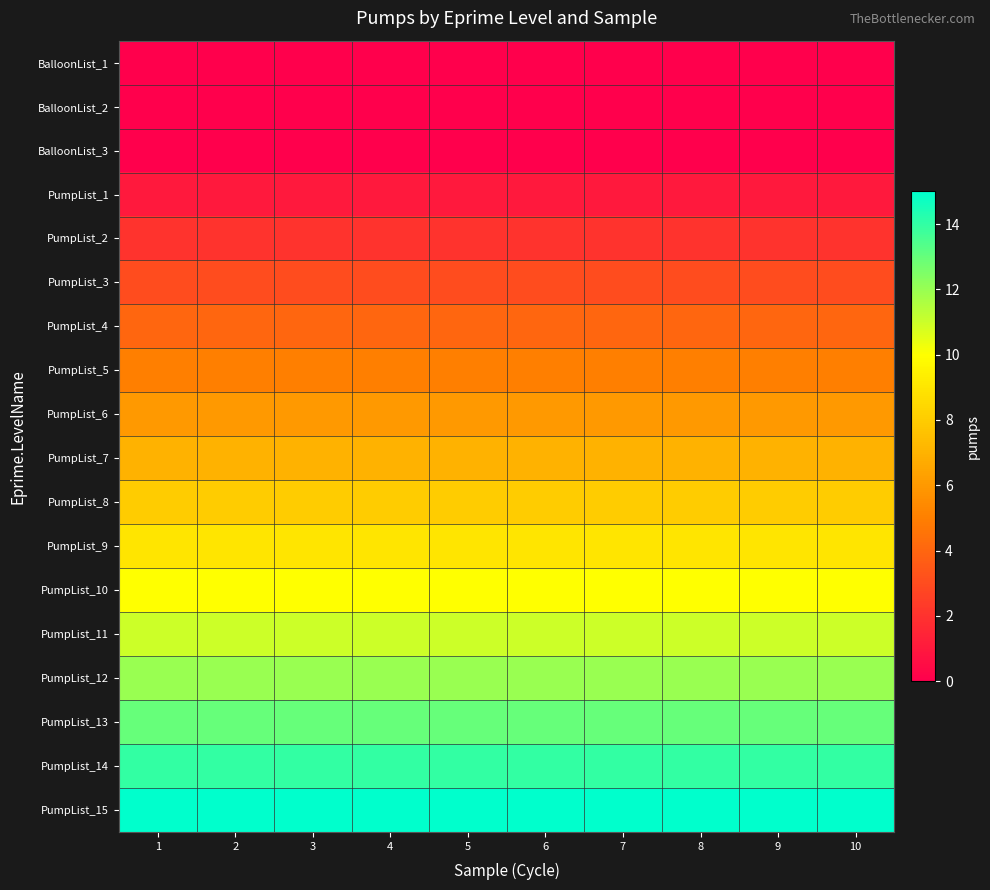

Reading left to right, list all the values displayed in this chart.

BalloonList_1: 1=0	2=0	3=0	4=0	5=0	6=0	7=0	8=0	9=0	10=0
BalloonList_2: 1=0	2=0	3=0	4=0	5=0	6=0	7=0	8=0	9=0	10=0
BalloonList_3: 1=0	2=0	3=0	4=0	5=0	6=0	7=0	8=0	9=0	10=0
PumpList_1: 1=1	2=1	3=1	4=1	5=1	6=1	7=1	8=1	9=1	10=1
PumpList_2: 1=2	2=2	3=2	4=2	5=2	6=2	7=2	8=2	9=2	10=2
PumpList_3: 1=3	2=3	3=3	4=3	5=3	6=3	7=3	8=3	9=3	10=3
PumpList_4: 1=4	2=4	3=4	4=4	5=4	6=4	7=4	8=4	9=4	10=4
PumpList_5: 1=5	2=5	3=5	4=5	5=5	6=5	7=5	8=5	9=5	10=5
PumpList_6: 1=6	2=6	3=6	4=6	5=6	6=6	7=6	8=6	9=6	10=6
PumpList_7: 1=7	2=7	3=7	4=7	5=7	6=7	7=7	8=7	9=7	10=7
PumpList_8: 1=8	2=8	3=8	4=8	5=8	6=8	7=8	8=8	9=8	10=8
PumpList_9: 1=9	2=9	3=9	4=9	5=9	6=9	7=9	8=9	9=9	10=9
PumpList_10: 1=10	2=10	3=10	4=10	5=10	6=10	7=10	8=10	9=10	10=10
PumpList_11: 1=11	2=11	3=11	4=11	5=11	6=11	7=11	8=11	9=11	10=11
PumpList_12: 1=12	2=12	3=12	4=12	5=12	6=12	7=12	8=12	9=12	10=12
PumpList_13: 1=13	2=13	3=13	4=13	5=13	6=13	7=13	8=13	9=13	10=13
PumpList_14: 1=14	2=14	3=14	4=14	5=14	6=14	7=14	8=14	9=14	10=14
PumpList_15: 1=15	2=15	3=15	4=15	5=15	6=15	7=15	8=15	9=15	10=15